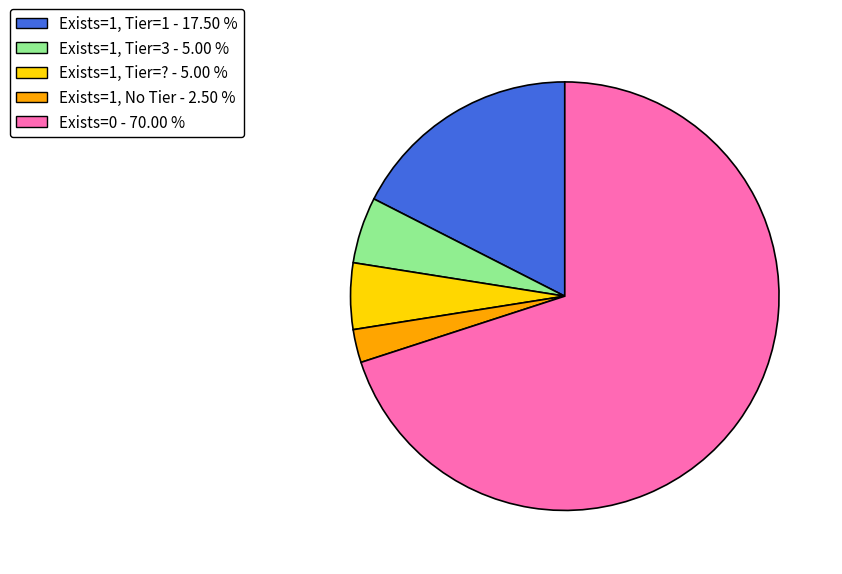

Is there a majority slice in this chart?

Yes